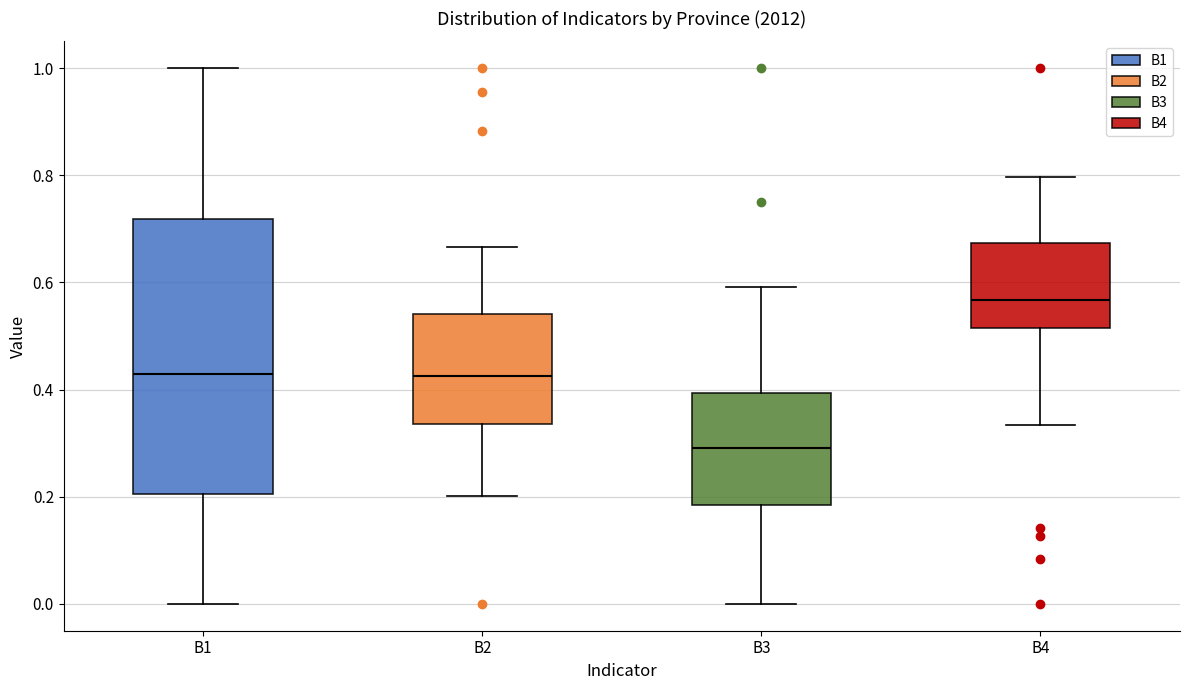

Reading left to right, transcribe this box plot: for each box, give where its median line is, the range the box spans, and where its two whiskers end, as read against the y-axis. The values are not printed on the chart, so give them approximately, as read against the axis.

B1: median 0.42, box 0.20 to 0.72, whiskers 0.00 to 1.00
B2: median 0.42, box 0.34 to 0.54, whiskers 0.20 to 0.66
B3: median 0.30, box 0.18 to 0.40, whiskers 0.00 to 0.60
B4: median 0.56, box 0.52 to 0.68, whiskers 0.34 to 0.80